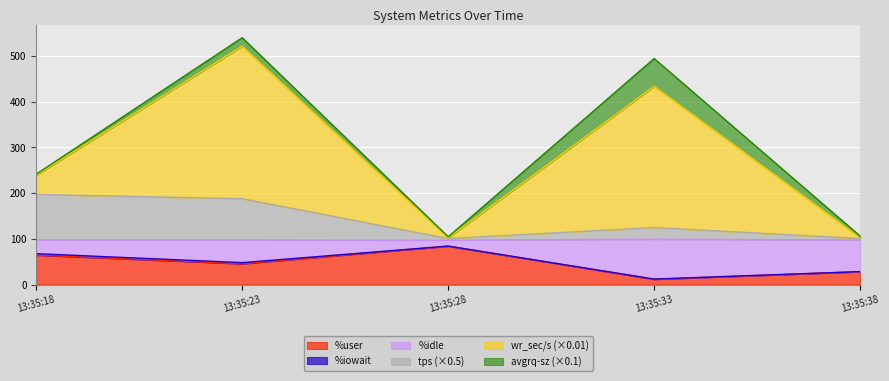

How many lines are shown in the chart?

6